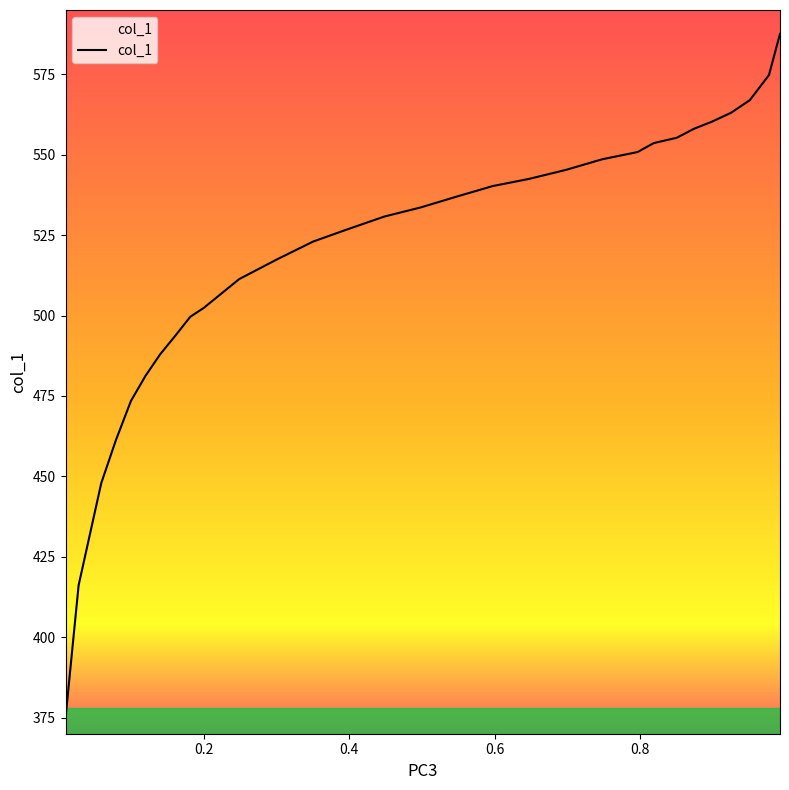

What is the minimum value shown in the chart?

375.0